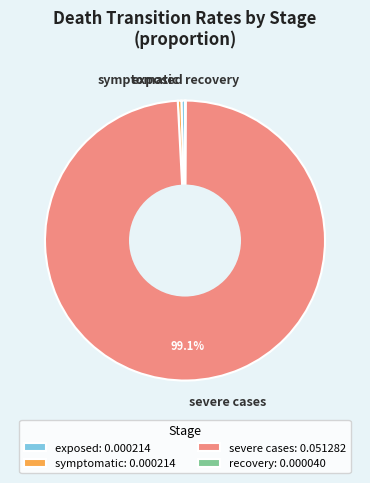

Which slice represents more than half of the pie?

severe cases